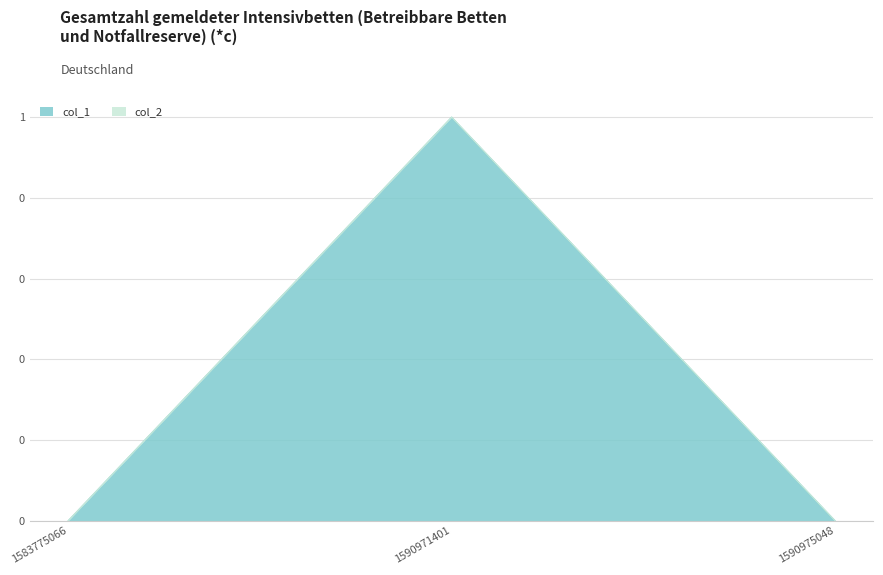

Where is the data nearest to the value 0?

1583775066